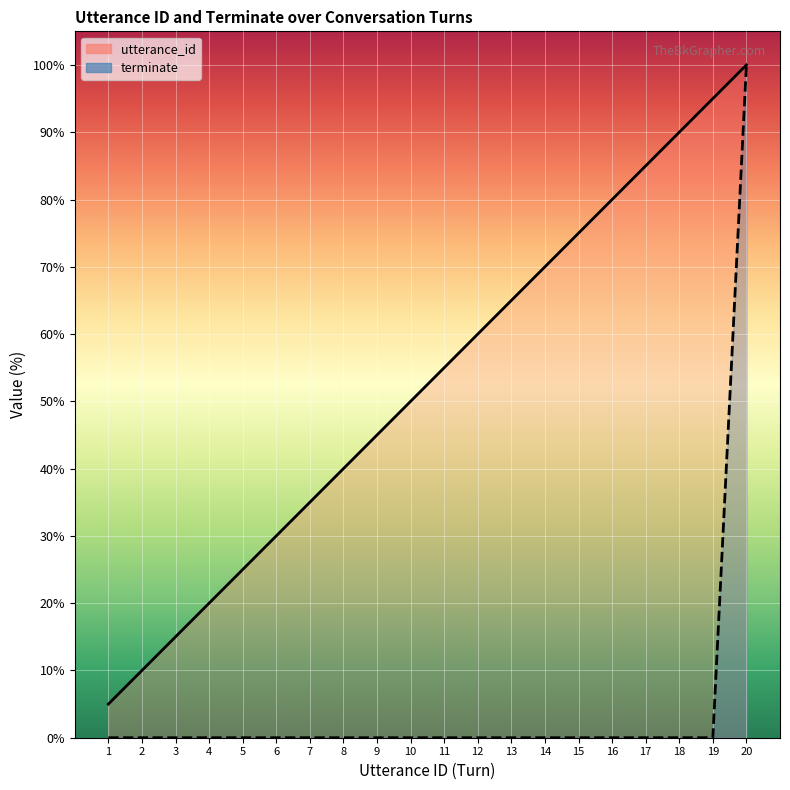

True or false: utterance_id and terminate intersect in this chart.

False